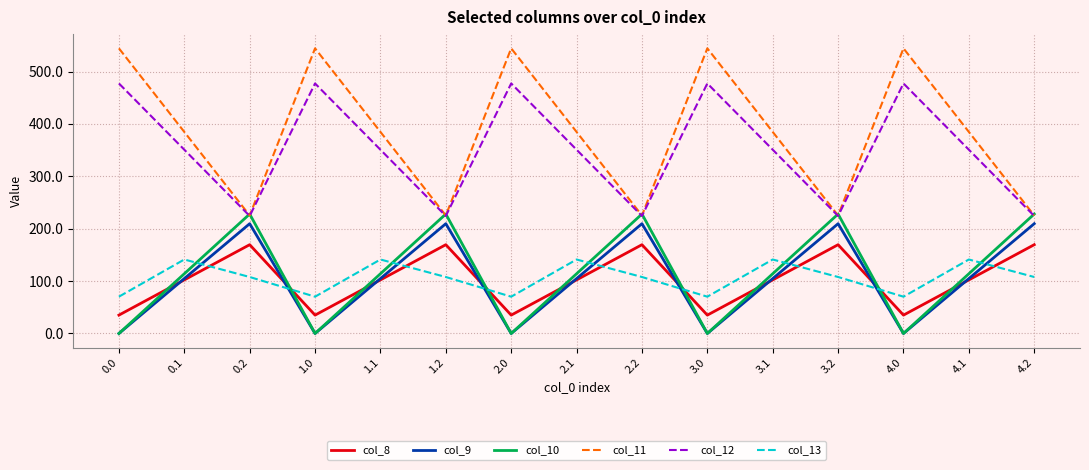

The value of col_9 at 0.1 is 104.8. True or false?

True